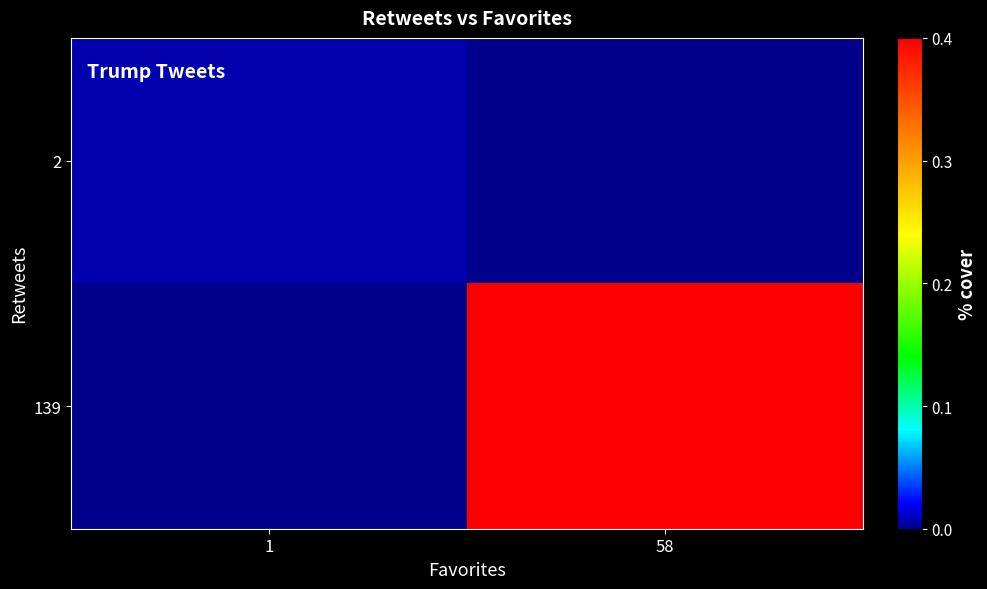

Between 1 and 58, which is larger?

1